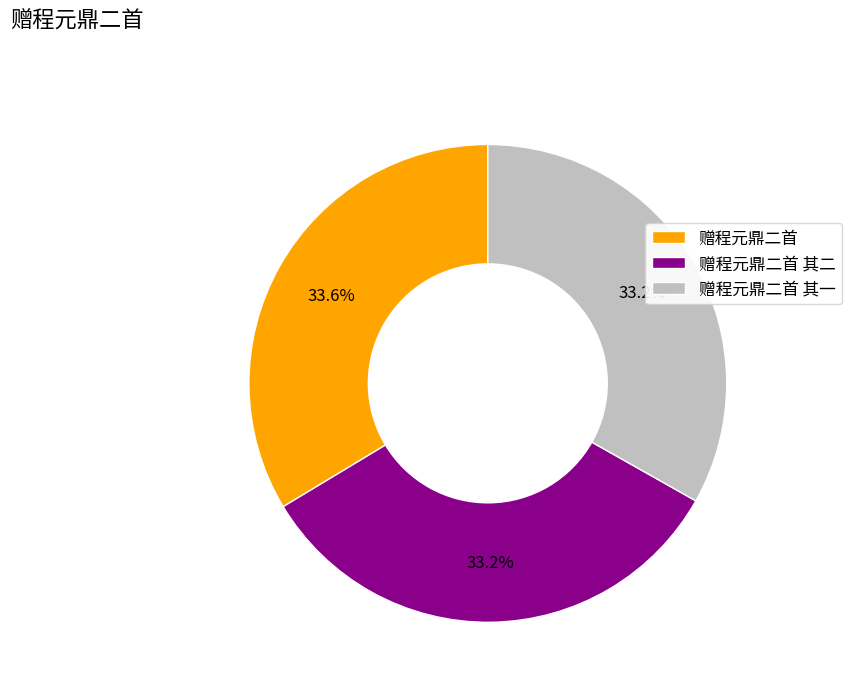

Count the number of slices in the pie.

3